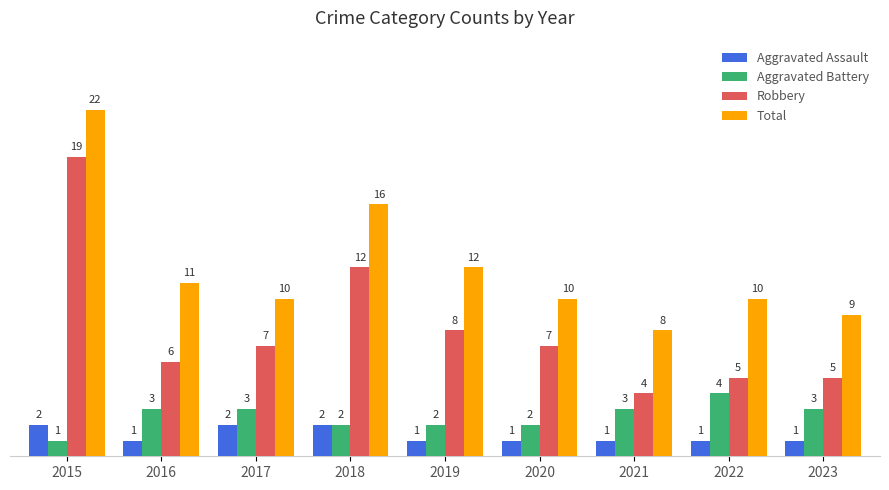

What is the value of the Total bar at the 2nd from the left?

11